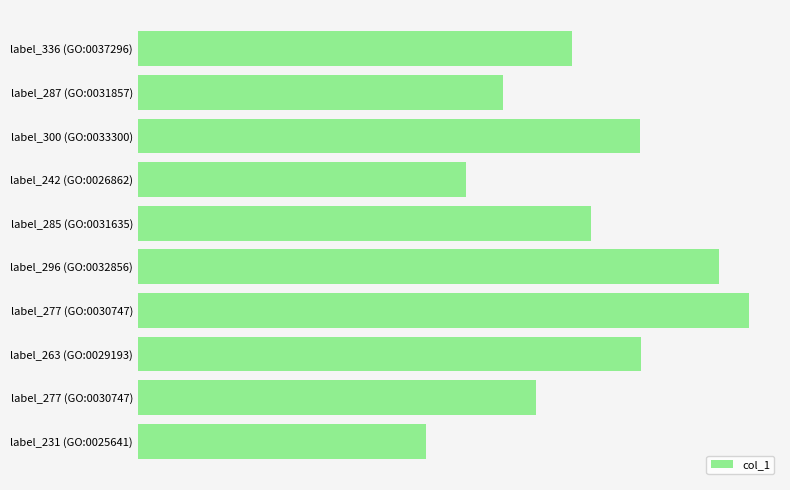

Does the chart contain stacked bars?

No